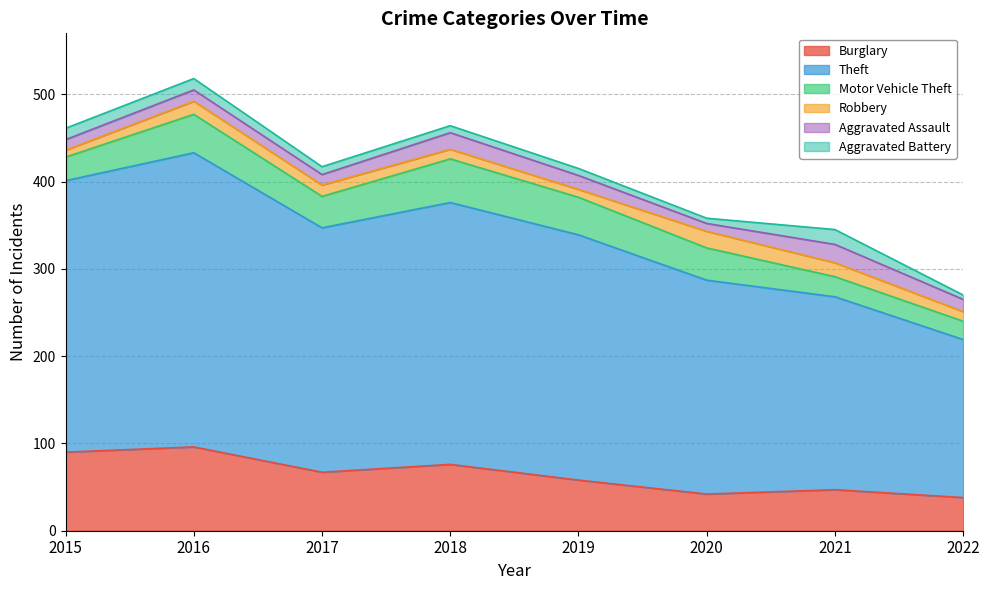

Which category has the highest value across all series?

2016